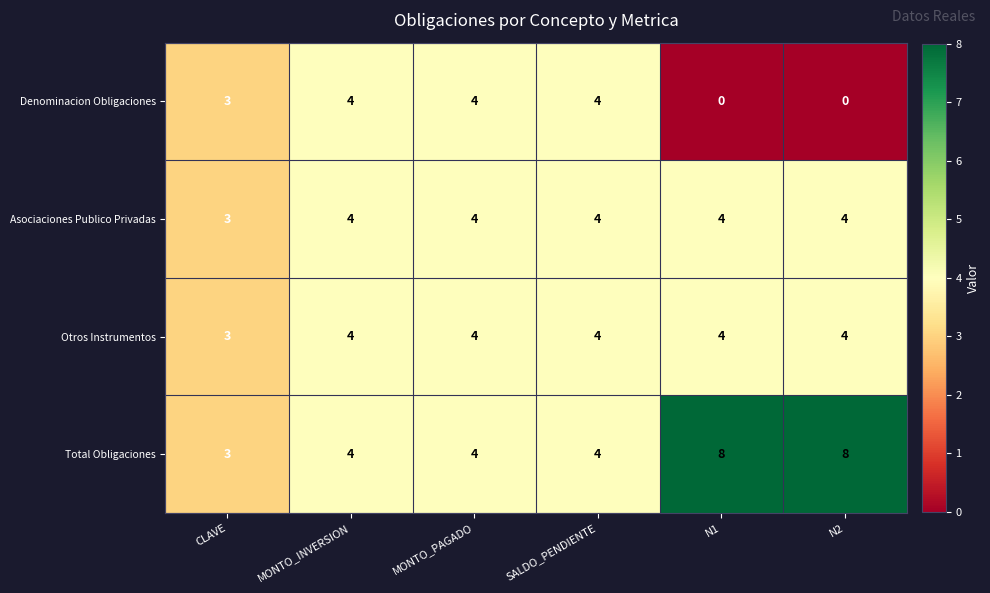

What is the maximum value for Otros Instrumentos?

4